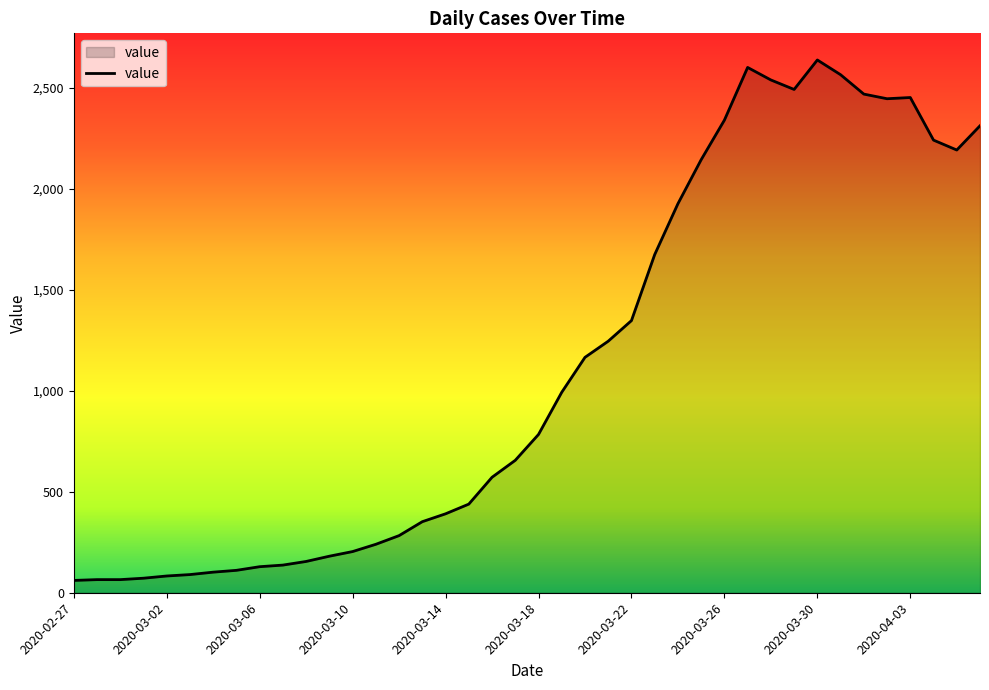

What is the minimum value shown in the chart?

61